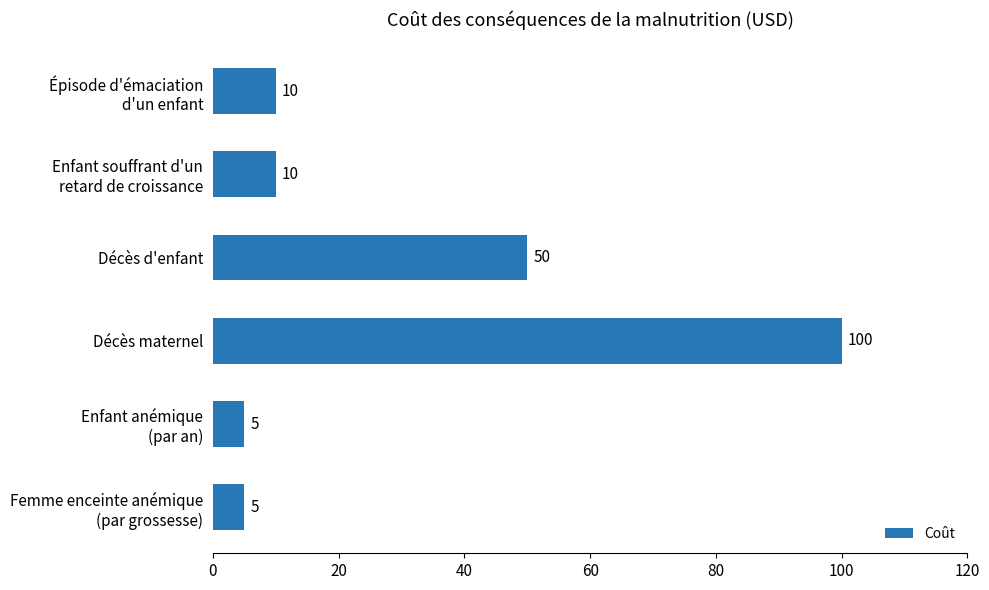

What is the change in value from Décès d'enfant to Décès maternel?

+50